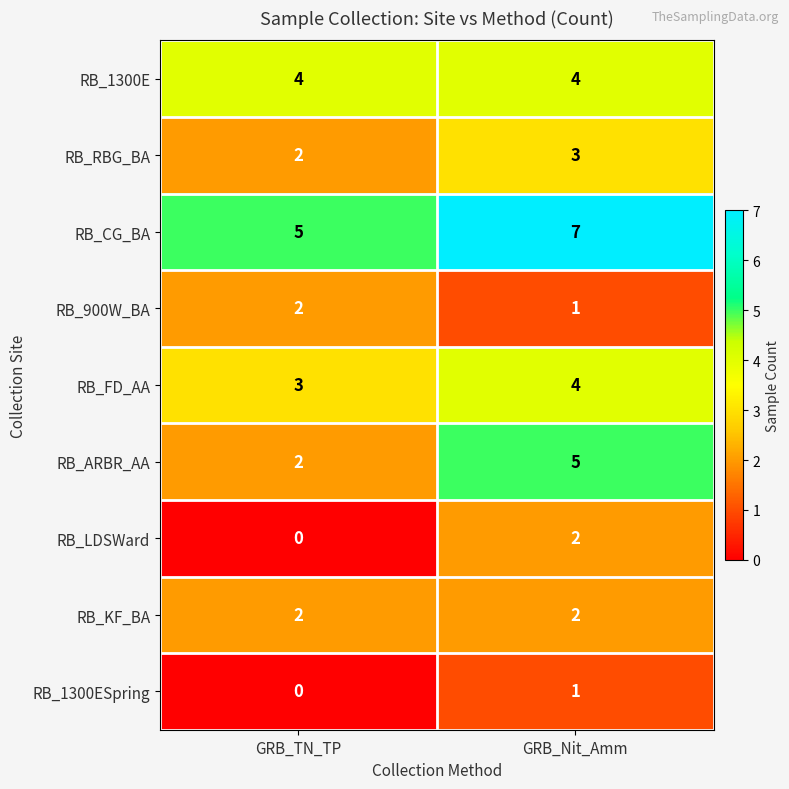

True or false: RB_1300ESpring has a value of 0 at GRB_TN_TP.

True